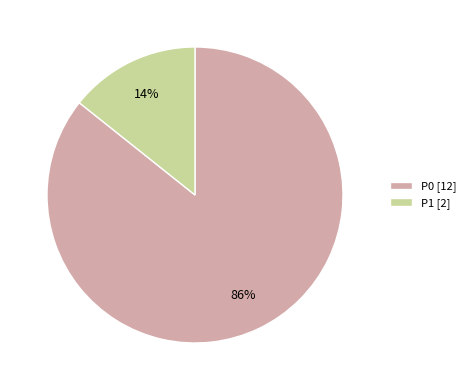

Does P1 account for over 50% of the chart?

No